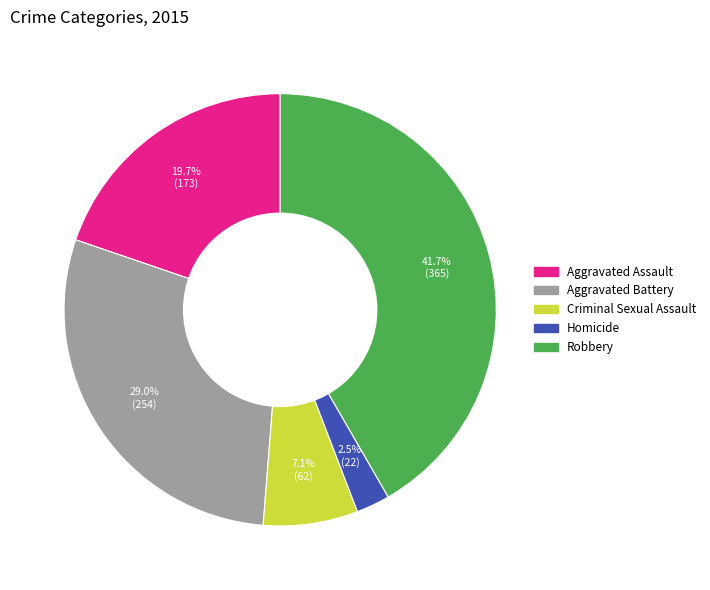

Rank the categories by value from lowest to highest.

Homicide, Criminal Sexual Assault, Aggravated Assault, Aggravated Battery, Robbery